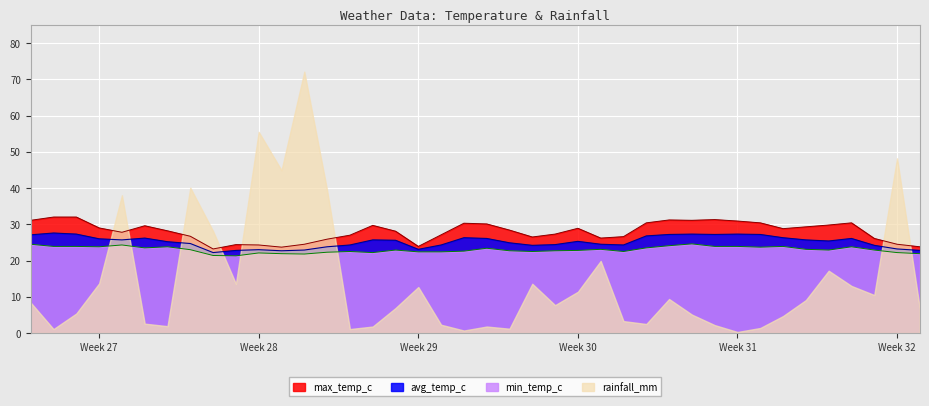

Which series has the largest range (max minus min)?

rainfall_mm